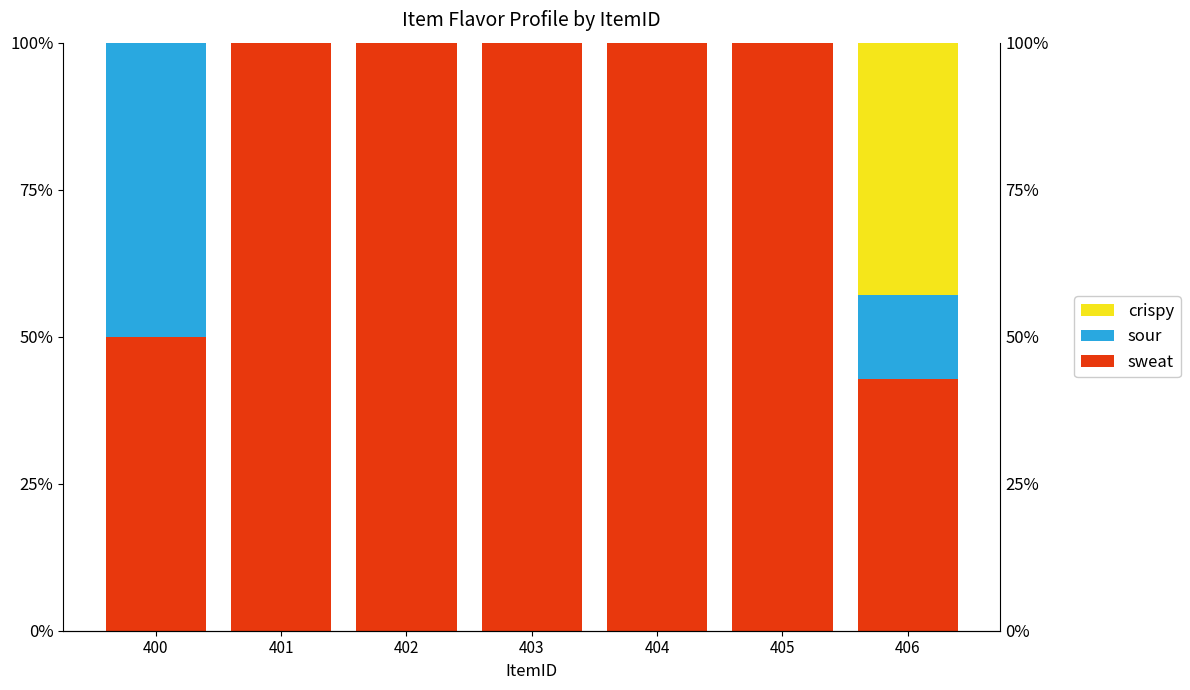

How many values in sour are above zero?

2